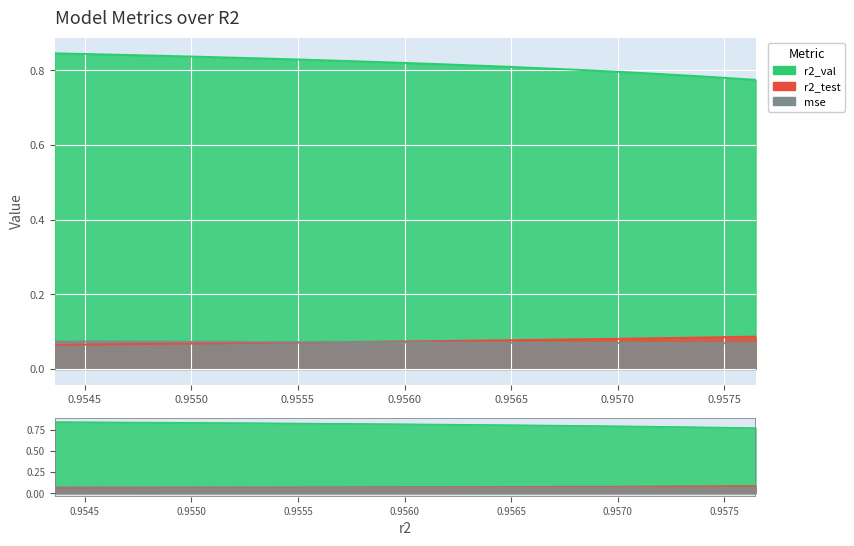

Which series has the largest range (max minus min)?

r2_val